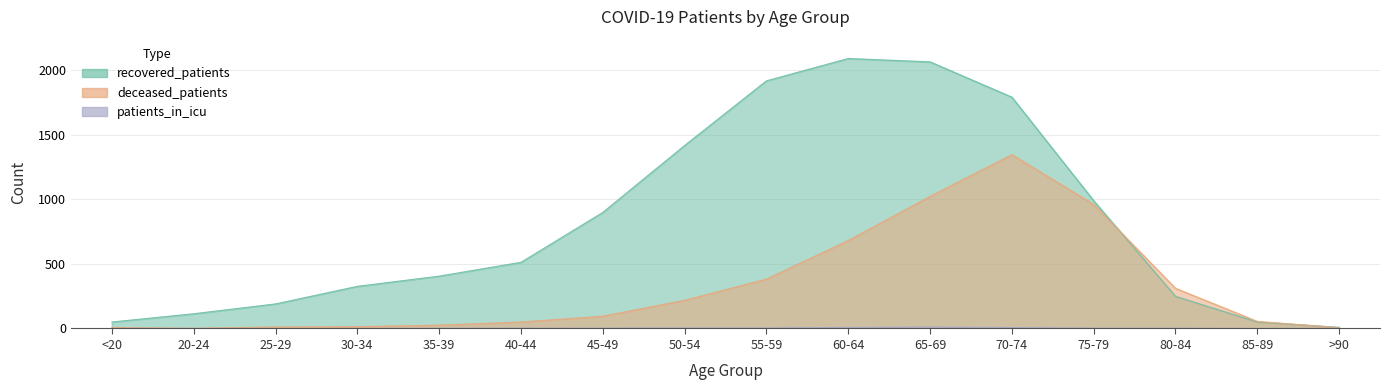

What position from the right is 50-54?

9